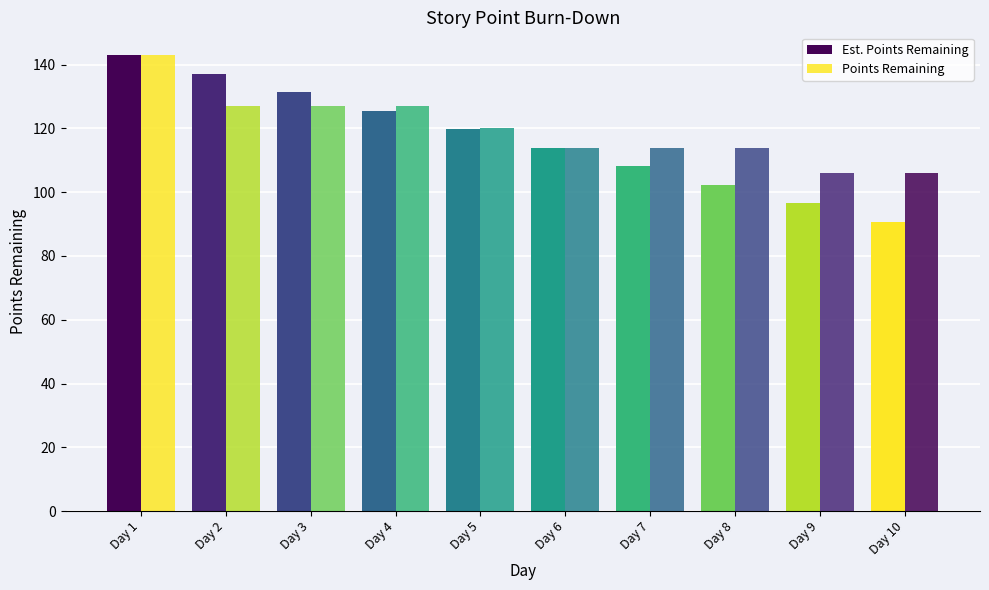

At which label does Est. Points Remaining first exceed 119?

Day 1